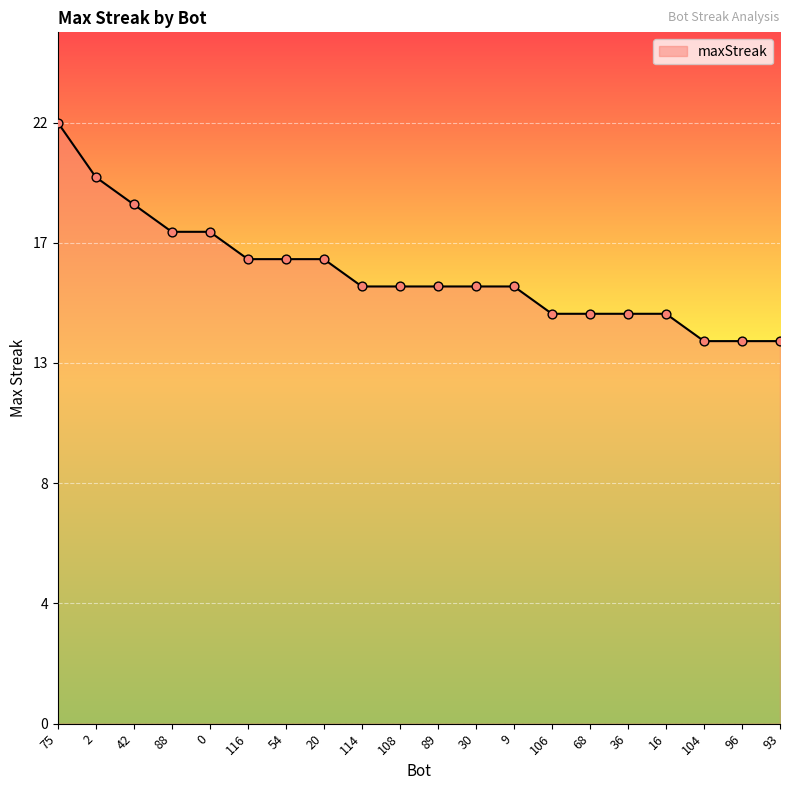

Approximately how many times larger is the value at 30 compared to 16?

1.1